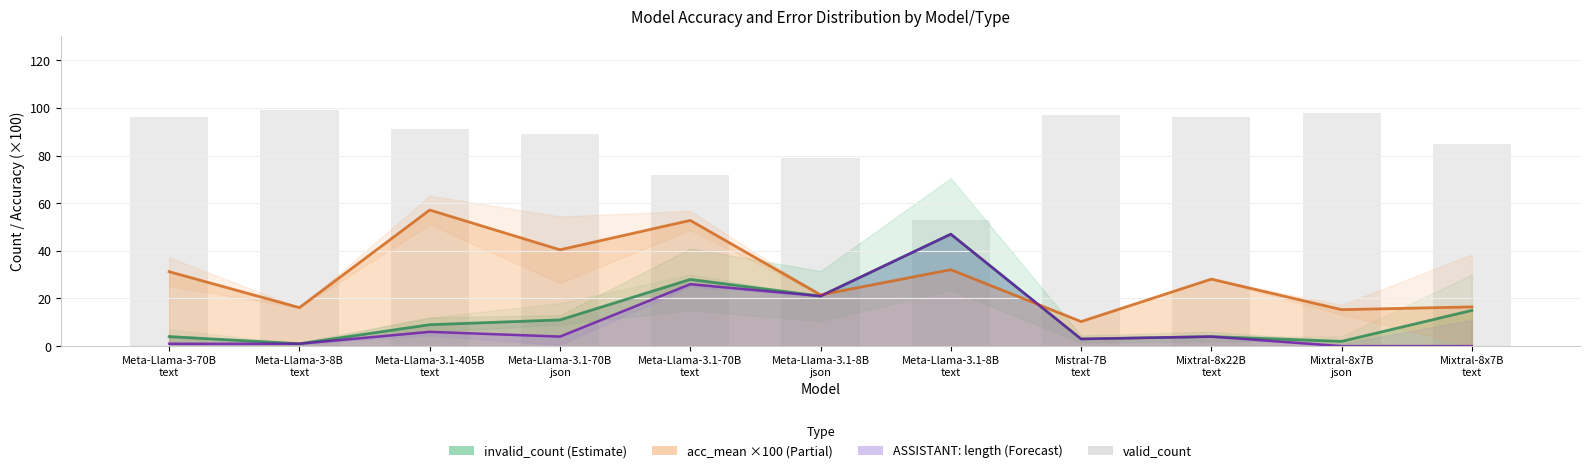

What is the greatest value displayed?

99